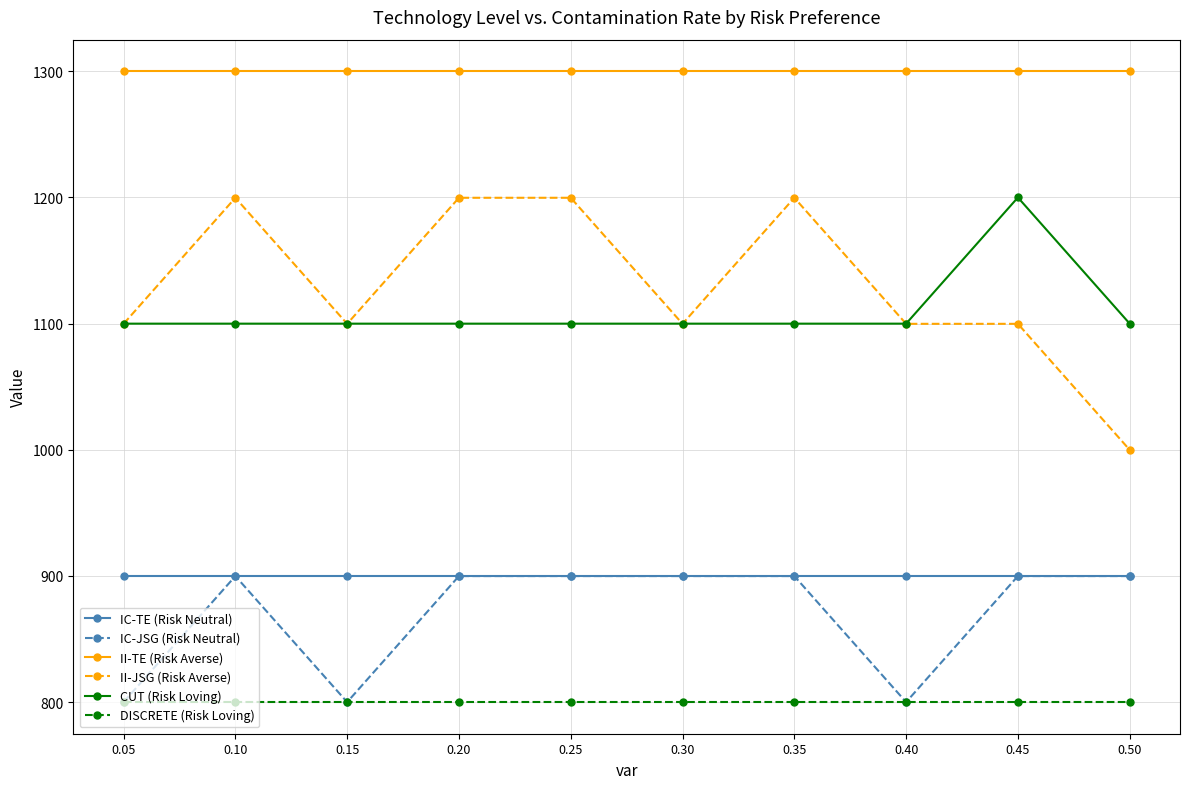

What is the average value of the II-TE (Risk Averse) series?

1300.0